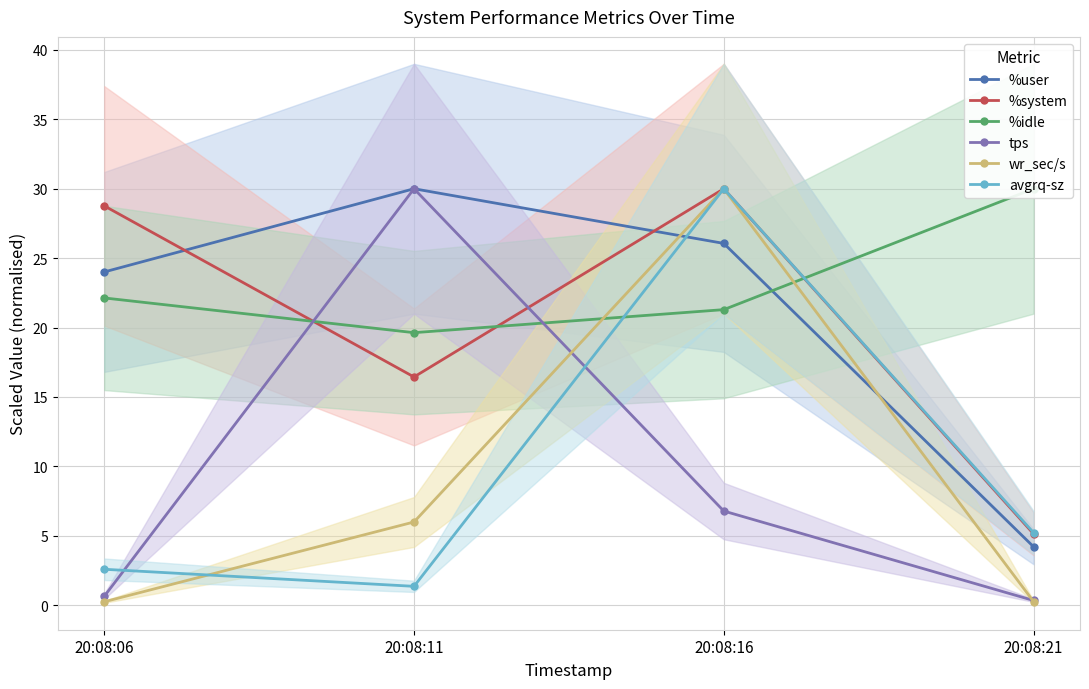

Count the number of categories in the chart.

4